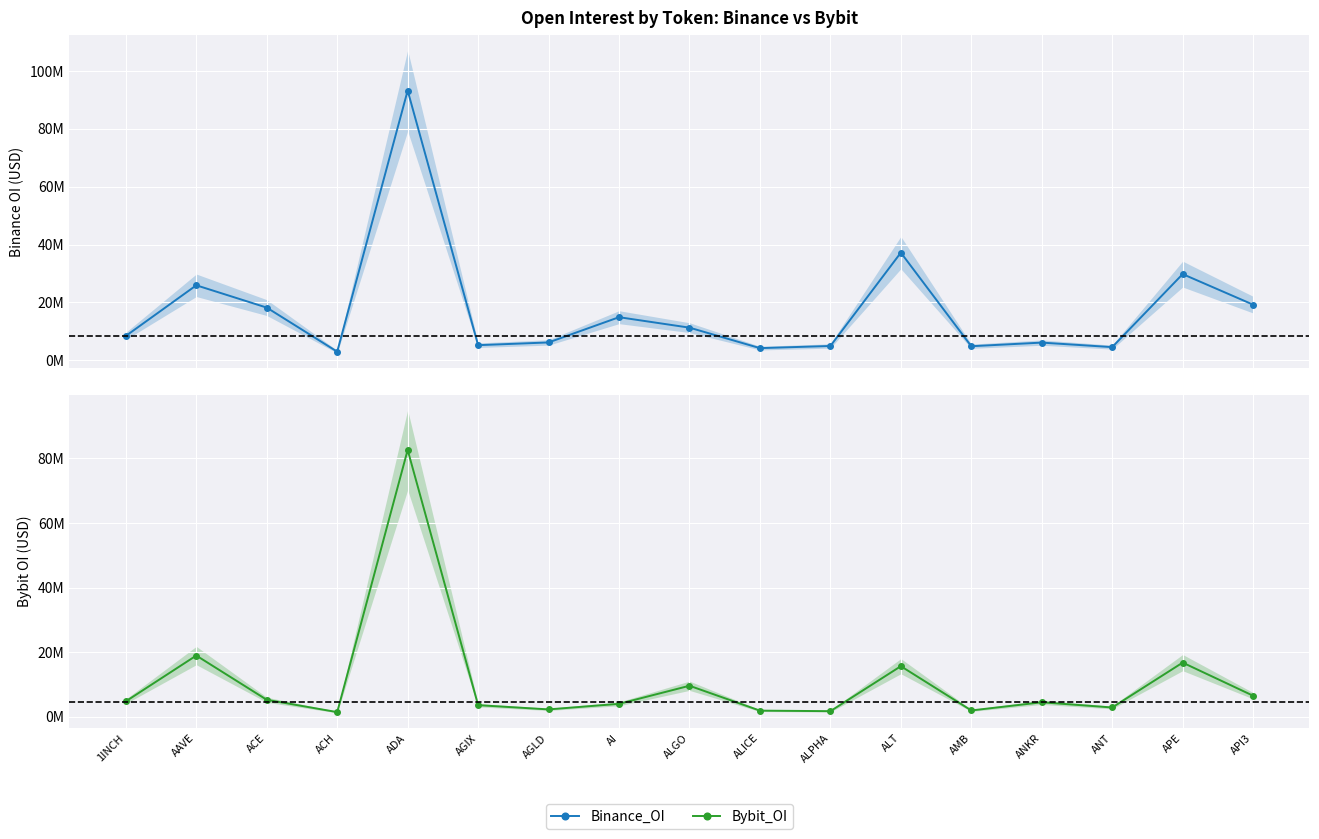

The Binance_OI series shows 1948811 at AMB. True or false?

False